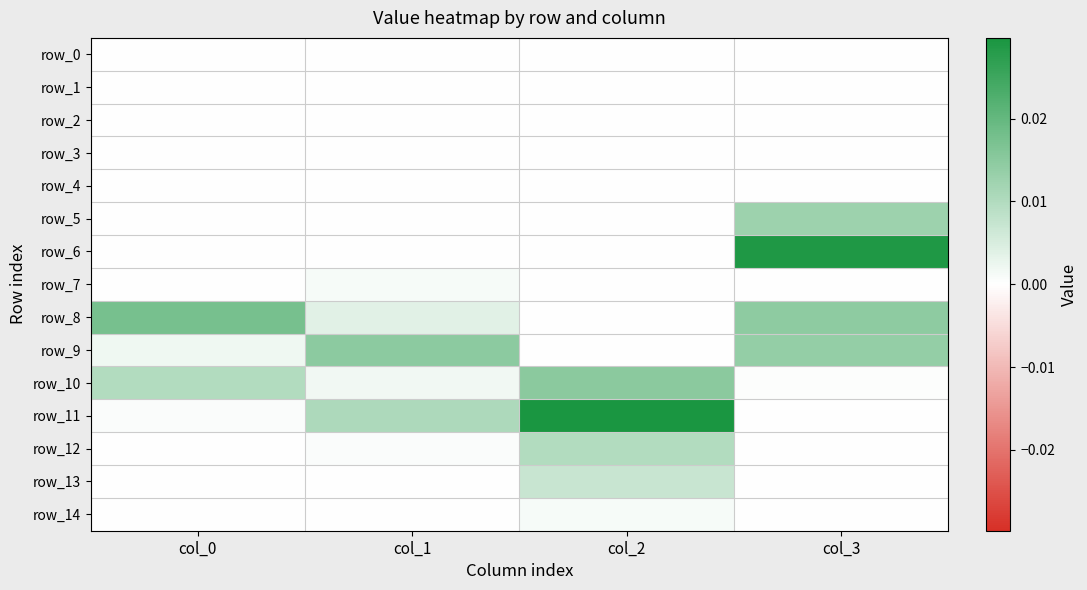

Between col_0 and col_1, which is larger?

col_0